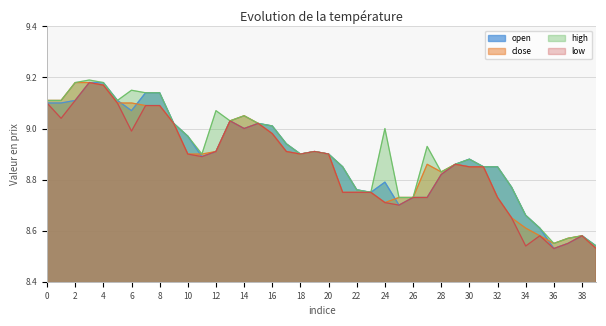

What is the greatest value displayed?

9.2